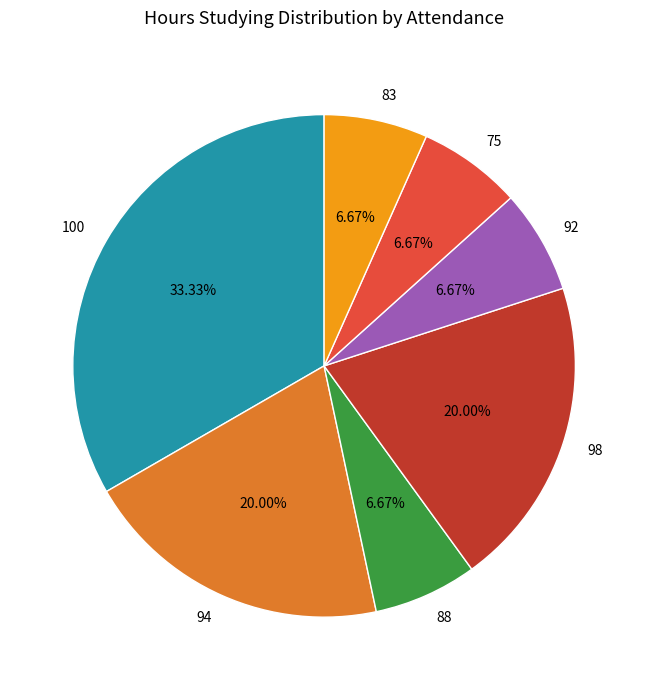

Is there a majority slice in this chart?

No